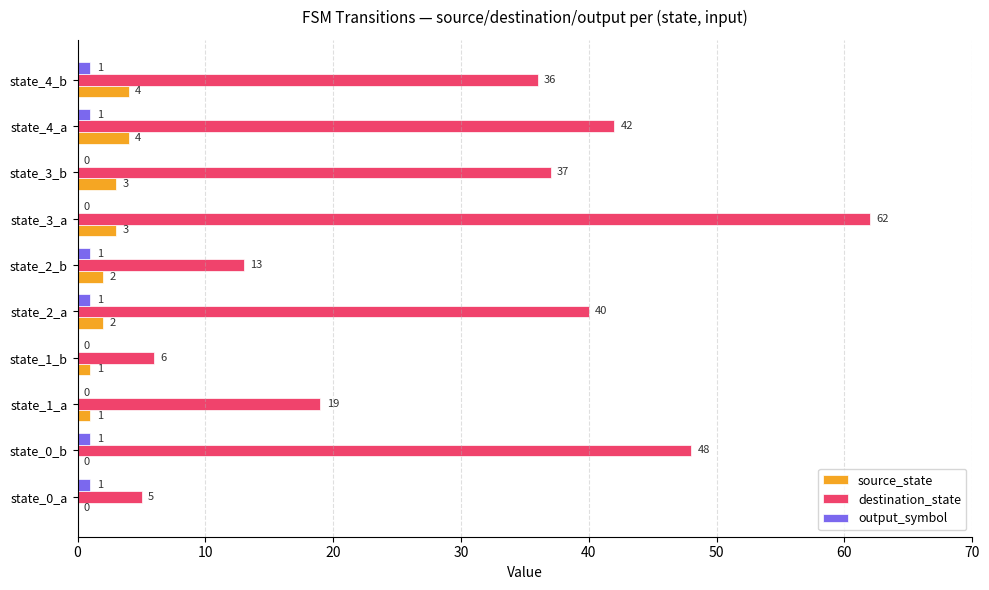

The source_state series shows 2 at state_2_a. True or false?

True